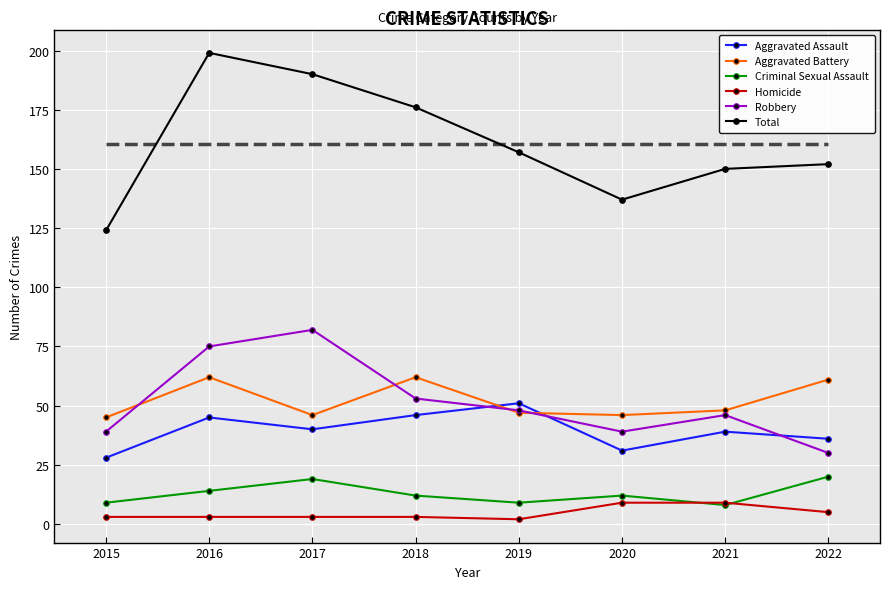

Is it true that Aggravated Battery equals 74 at 2020?

False